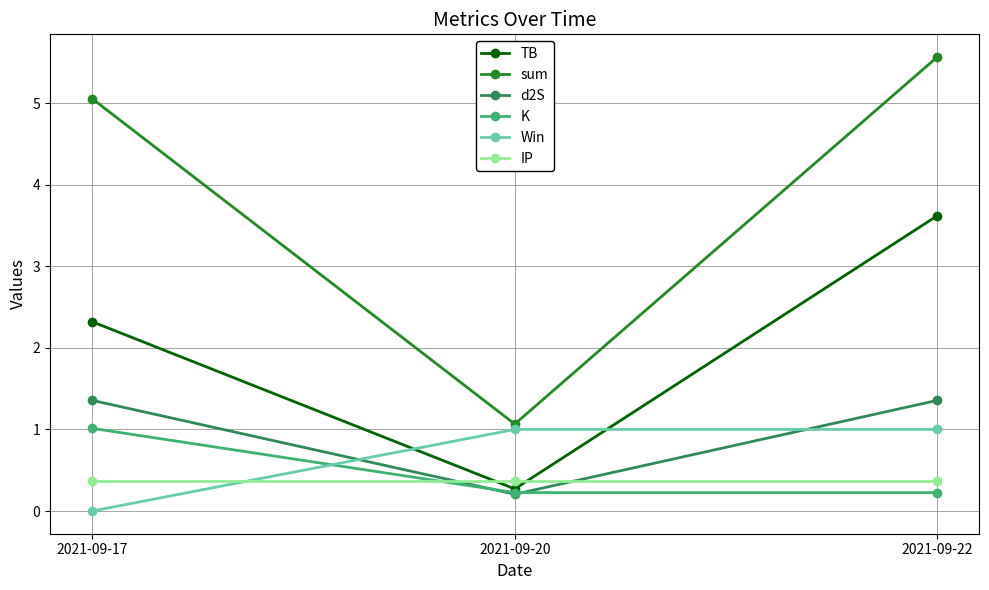

What is the highest value of the TB series?

3.6